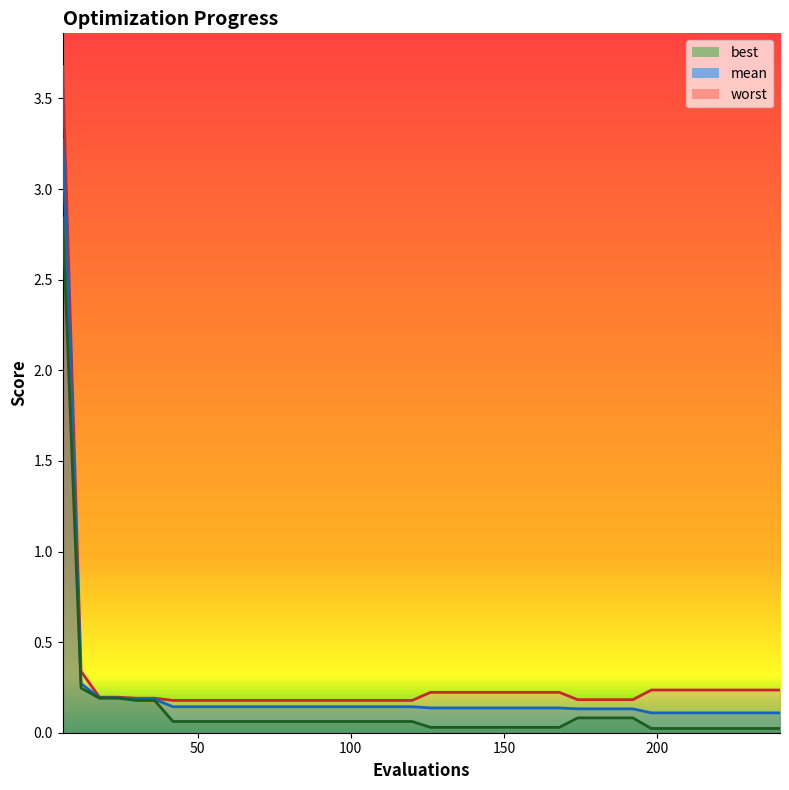

How many lines are shown in the chart?

3